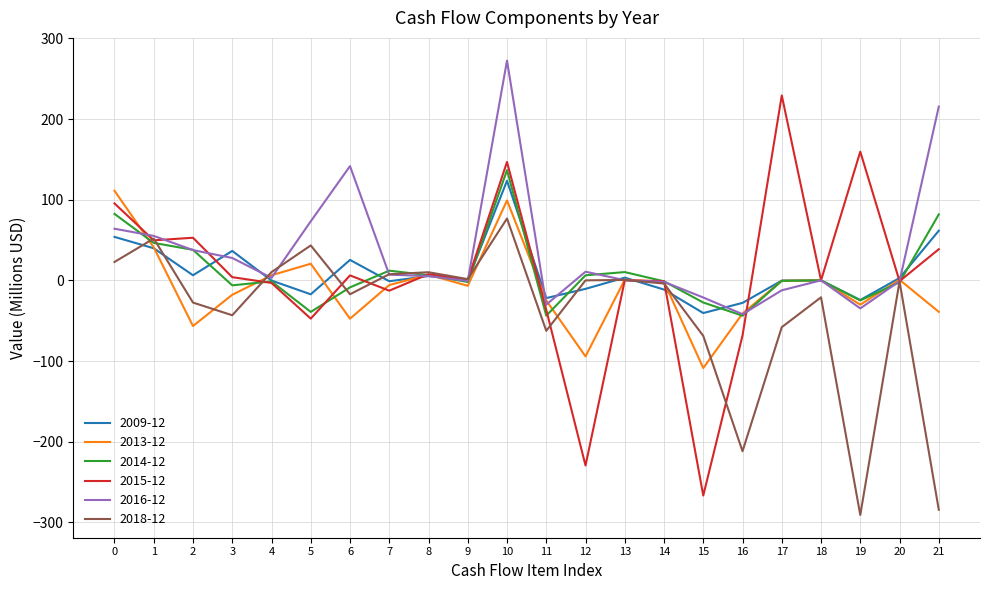

What is the maximum value shown in the chart?

272.5